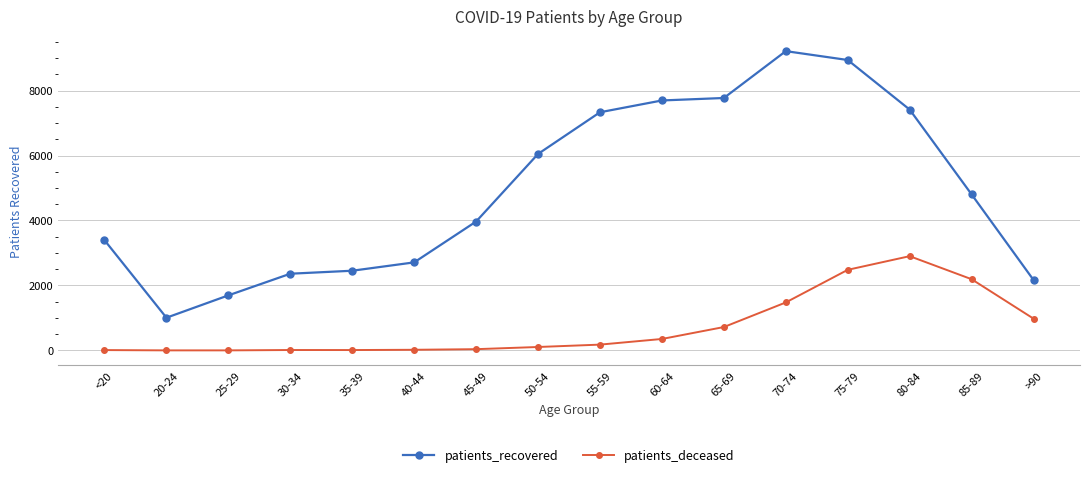

Is it true that patients_recovered equals 1008 at 20-24?

True